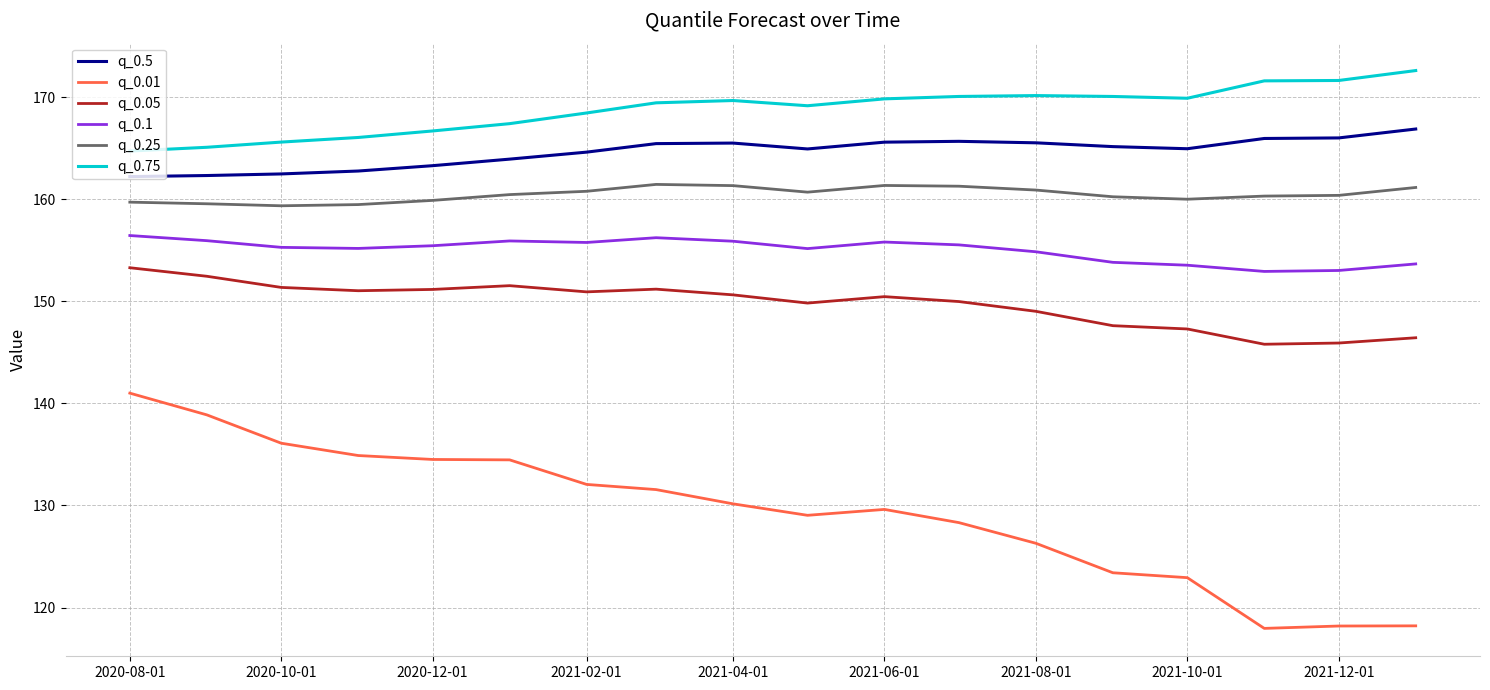

Does the chart display data point markers on the line(s)?

No